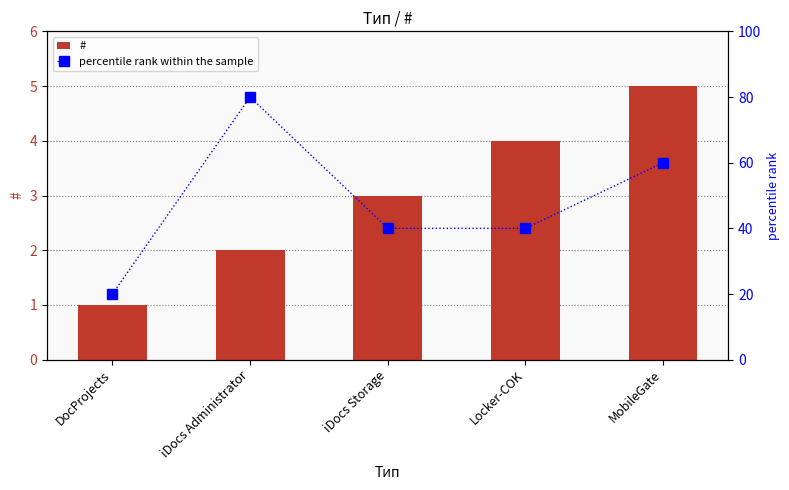

What is the maximum value shown in the chart?

80